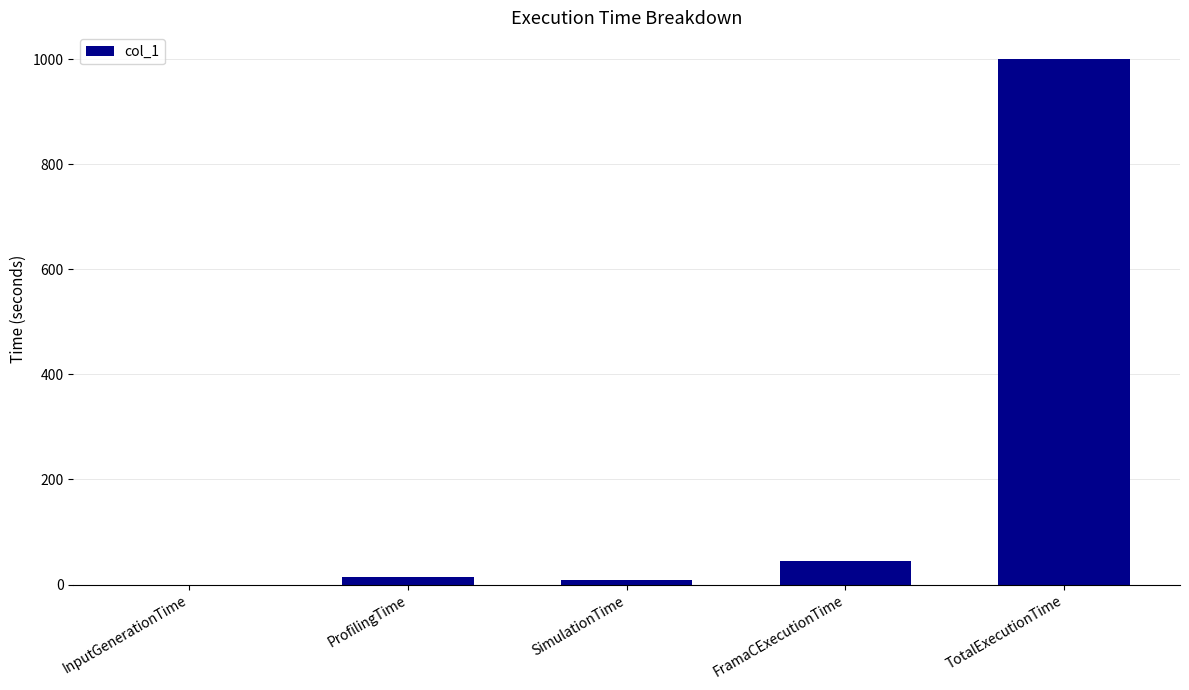

How many categories are shown in the chart?

5